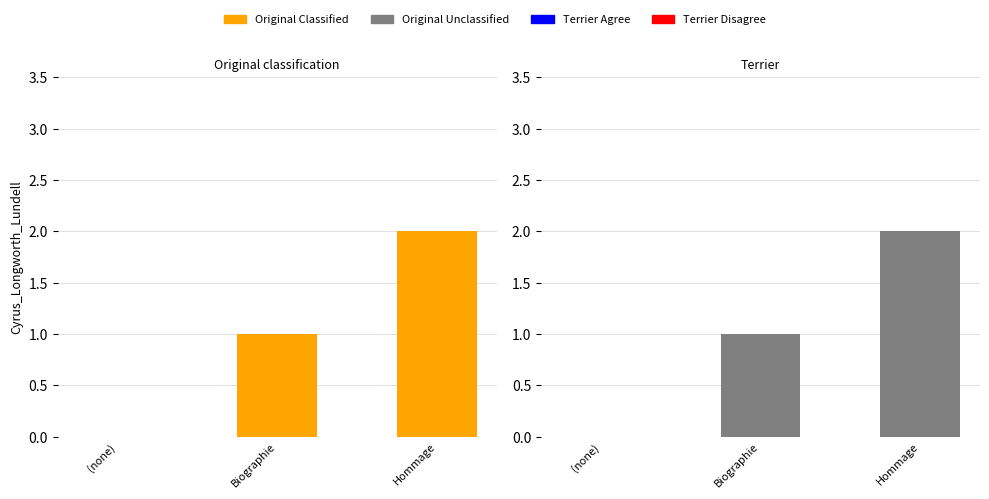

How many bars are there in each group?

4